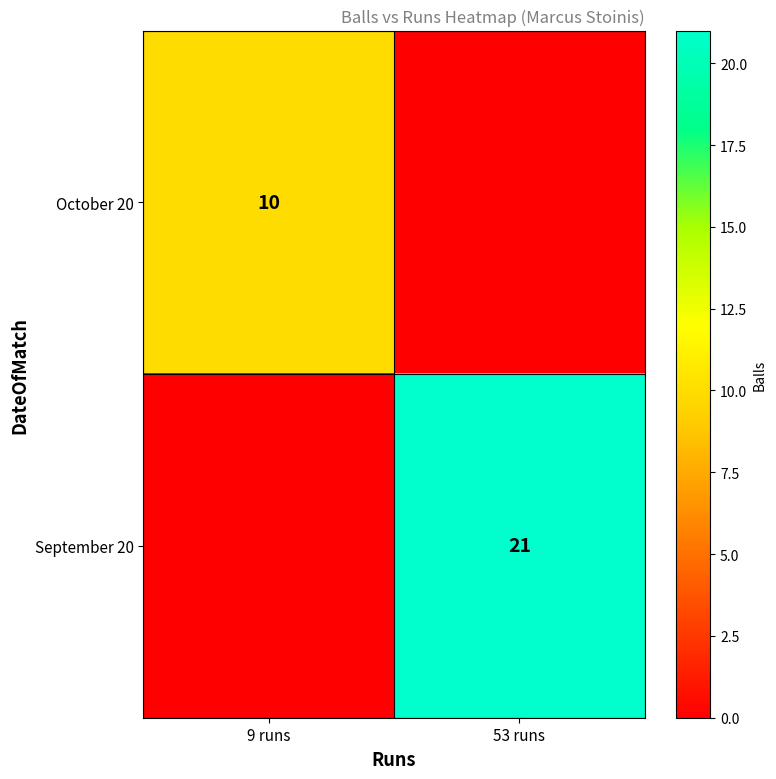

At which category is the sum across all series the highest?

53 runs